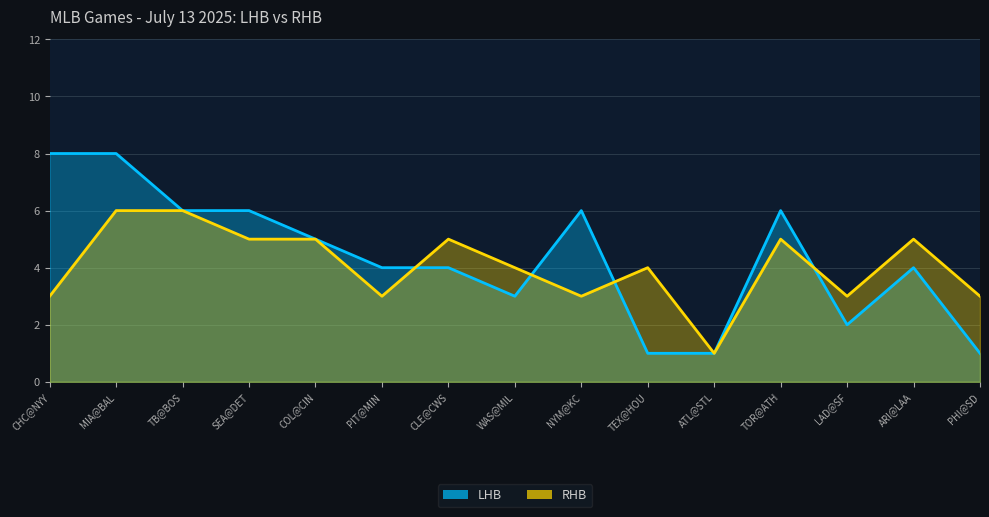

Which category has the highest value in the LHB series?

CHC@NYY